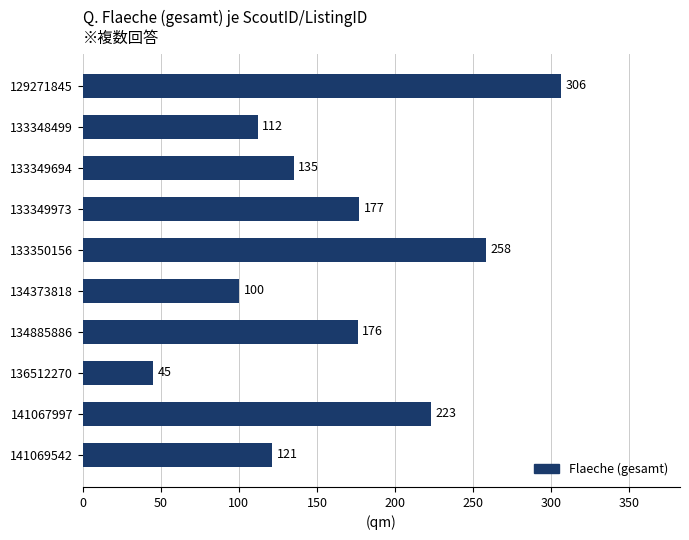

What is the smallest value displayed?

45